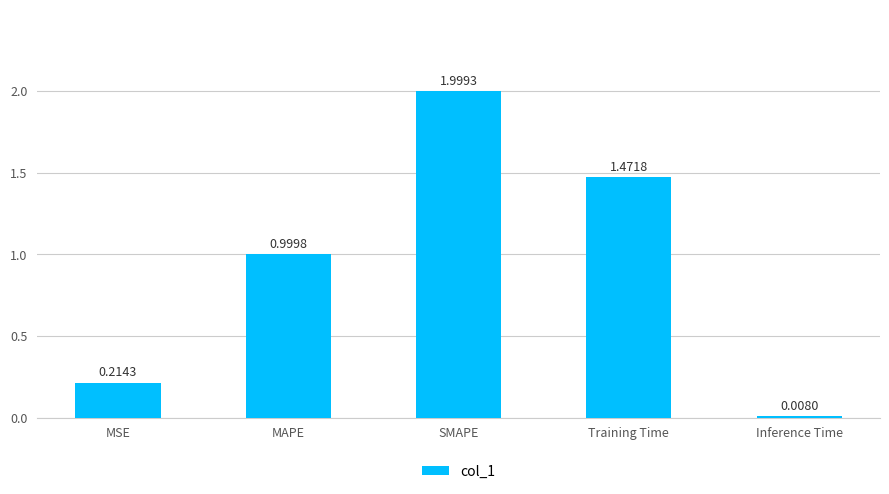

What is the sum of the values at Inference Time and MAPE?

1.0